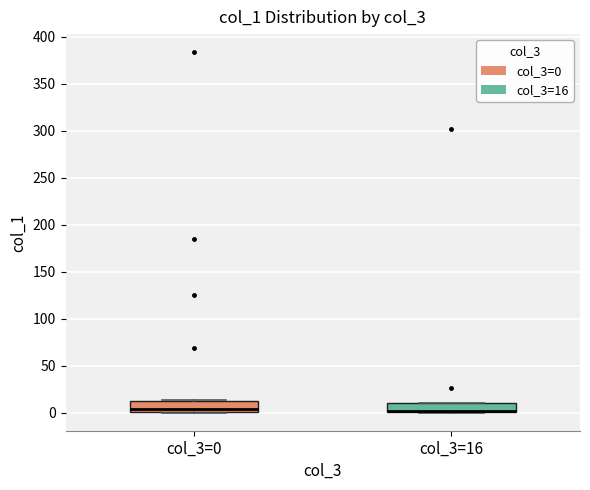

Reading left to right, transcribe this box plot: for each box, give where its median line is, the range the box spans, and where its two whiskers end, as read against the y-axis. The values are not printed on the chart, so give them approximately, as read against the axis.

col_3=0: median 5, box 0 to 15, whiskers 0 to 15
col_3=16: median 0 (drawn on the box's lower edge), box 0 to 10, whiskers 0 to 10